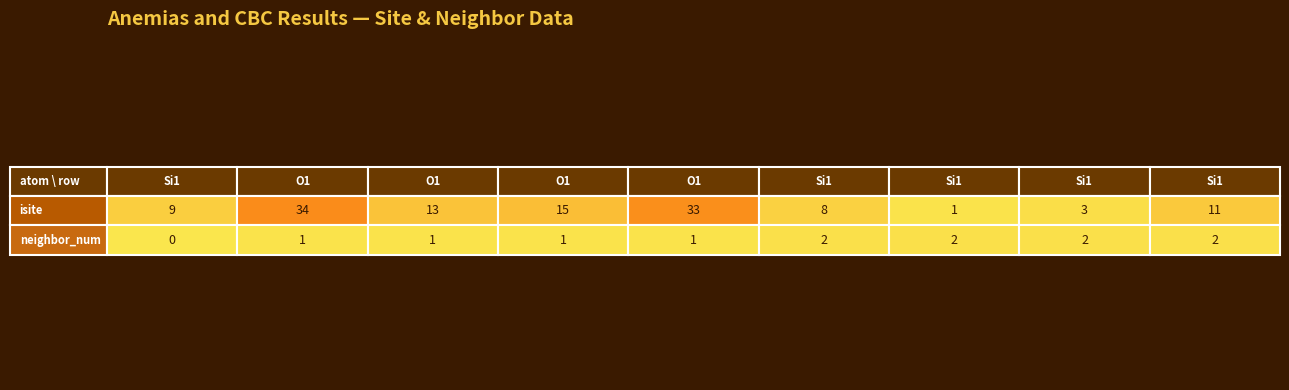

Reading right to left, transcribe all the data shown in this chart.

0: Si1=11	Si1=3	Si1=1	Si1=8	O1=33	O1=15	O1=13	O1=34	Si1=9
1: Si1=2	Si1=2	Si1=2	Si1=2	O1=1	O1=1	O1=1	O1=1	Si1=0